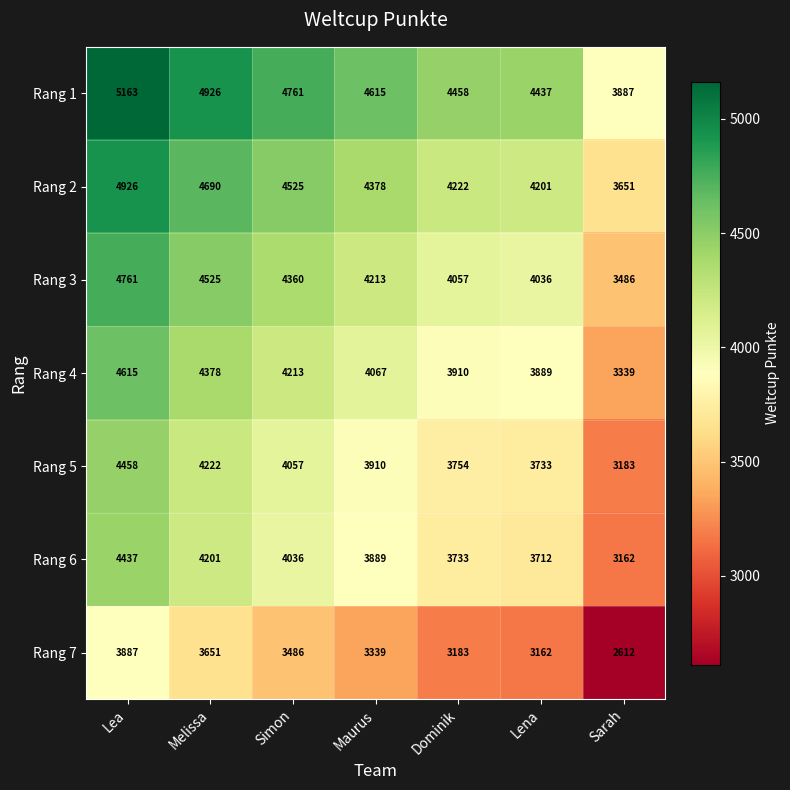

What is the spread (max minus min) of values at Sarah?

1275